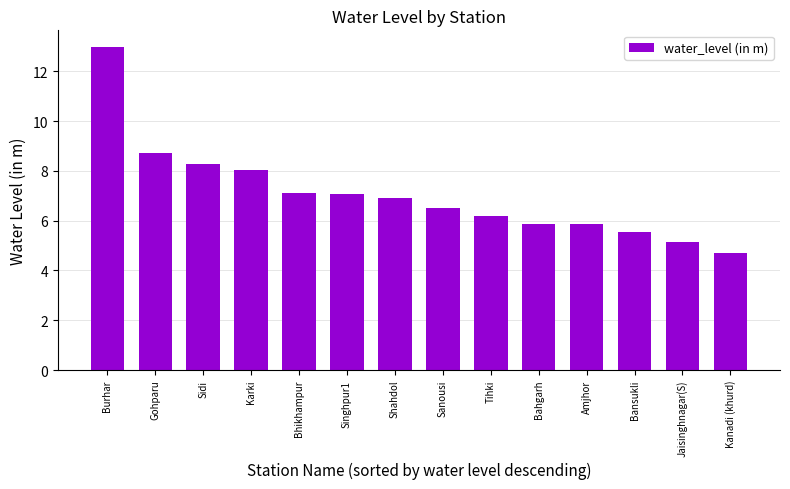

What is the label of the 10th bar from the right?

Bhikhampur